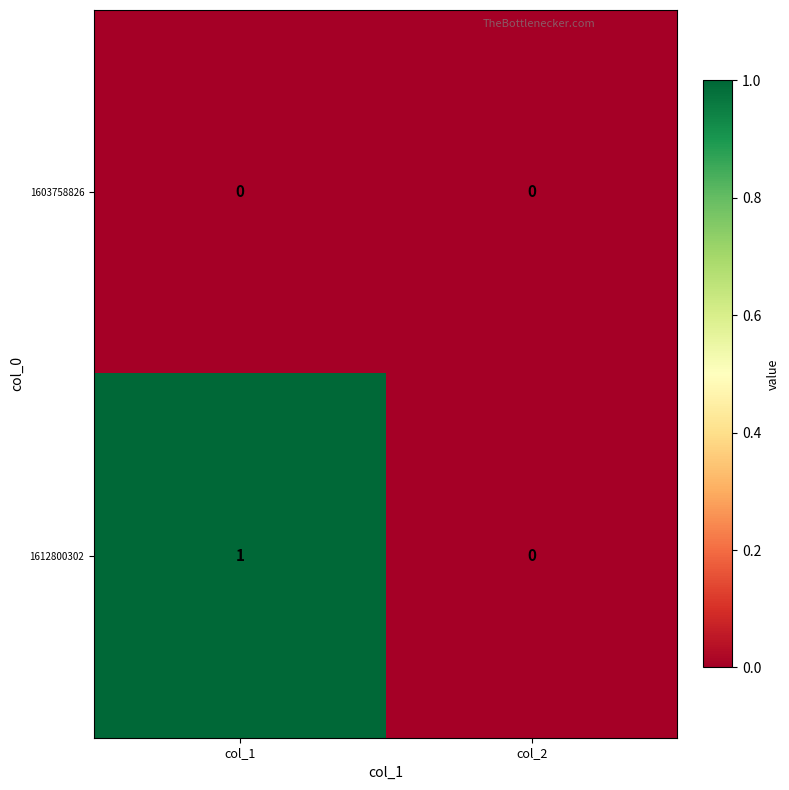

List the labels in order of 1612800302 value, largest first.

col_1, col_2